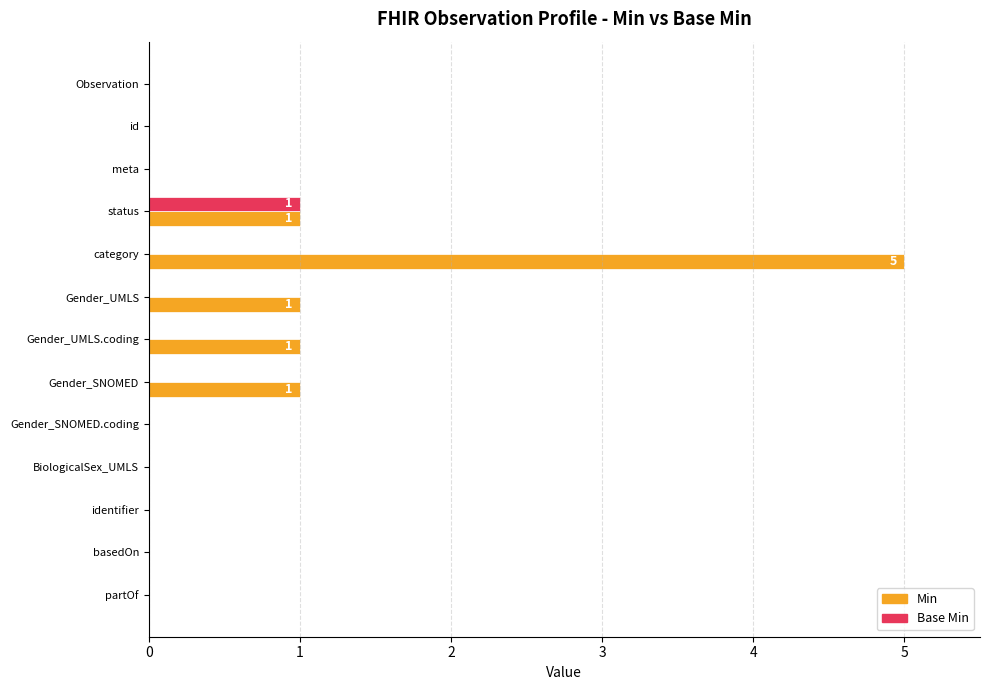

Between id and Gender_UMLS.coding, which series saw the biggest shift?

Min